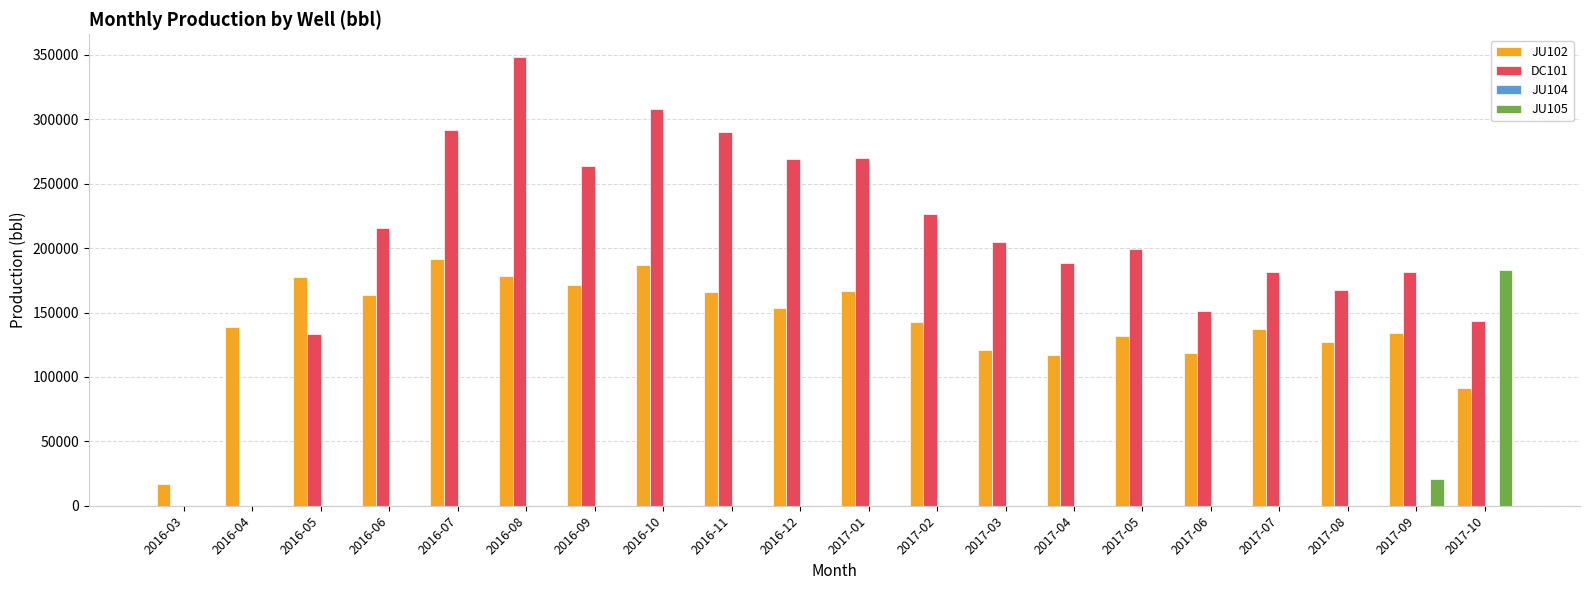

How many distinct data groups are displayed?

3